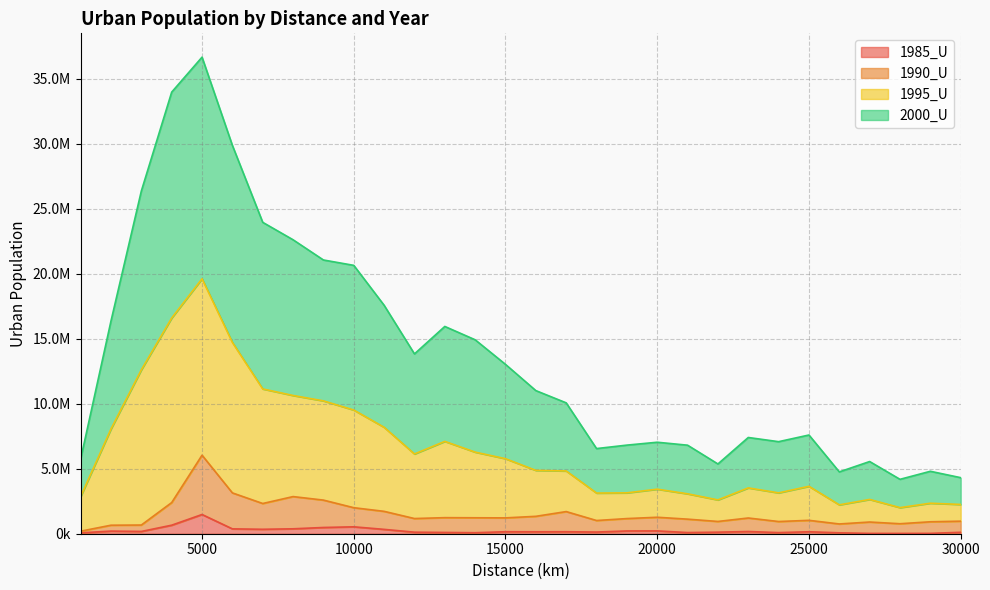

Reading left to right, list all the values displayed in this chart.

1985_U: 1000=67758	2000=200558	3000=174303	4000=655884	5000=1477955	6000=373844	7000=341699	8000=377919	9000=479549	10000=531033	11000=334687	12000=118464	13000=97362	14000=76581	15000=153013	16000=148100	17000=153067	18000=128615	19000=212119	20000=216327	21000=88986	22000=119207	23000=169807	24000=85408	25000=151355	26000=68943	27000=24914	28000=24189	29000=27785	30000=108507
1990_U: 1000=195733	2000=654314	3000=667229	4000=2395340	5000=6038042	6000=3139120	7000=2323226	8000=2855168	9000=2584795	10000=2000709	11000=1720202	12000=1167023	13000=1235218	14000=1225883	15000=1217974	16000=1337994	17000=1702190	18000=1015791	19000=1164426	20000=1265599	21000=1120606	22000=942900	23000=1208607	24000=937689	25000=1029410	26000=750173	27000=899163	28000=767887	29000=918393	30000=964379
1995_U: 1000=5744912	2000=16362622	3000=26354863	4000=33956111	5000=36643287	6000=29857246	7000=23942368	8000=22601779	9000=21047625	10000=20634859	11000=17565891	12000=13825904	13000=15937424	14000=14912122	15000=13020507	16000=11004162	17000=10062681	18000=6546793	19000=6813026	20000=7034370	21000=6806986	22000=5363689	23000=7399679	24000=7078032	25000=7590221	26000=4754191	27000=5550793	28000=4182747	29000=4800798	30000=4310494
2000_U: 1000=2855808	2000=8057393	3000=12605141	4000=16588129	5000=19603409	6000=14708974	7000=11132355	8000=10628825	9000=10215640	10000=9510485	11000=8183677	12000=6131532	13000=7099849	14000=6273649	15000=5767740	16000=4870490	17000=4826622	18000=3125905	19000=3141920	20000=3425432	21000=3068283	22000=2600473	23000=3522908	24000=3141071	25000=3645993	26000=2219688	27000=2635962	28000=2006765	29000=2345096	30000=2250108